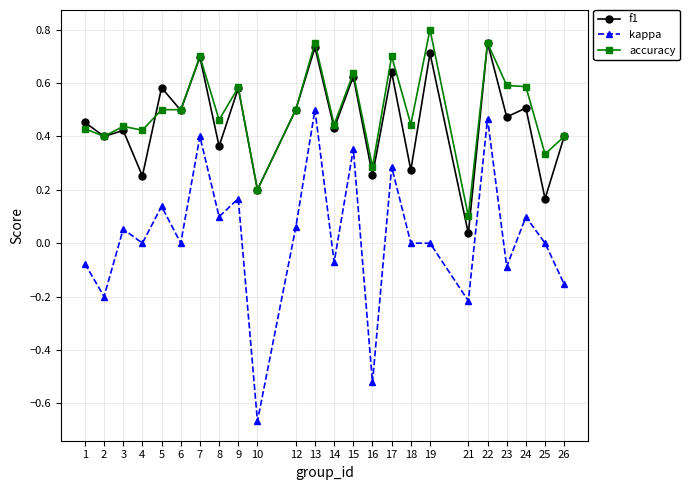

True or false: kappa and accuracy intersect in this chart.

False